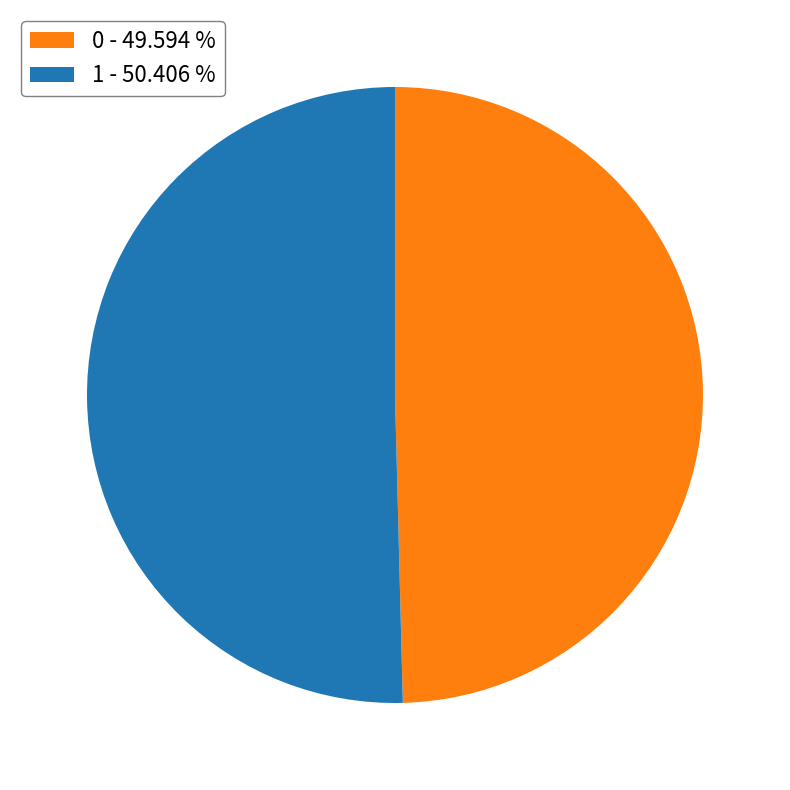

Rank the categories by value from lowest to highest.

0, 1